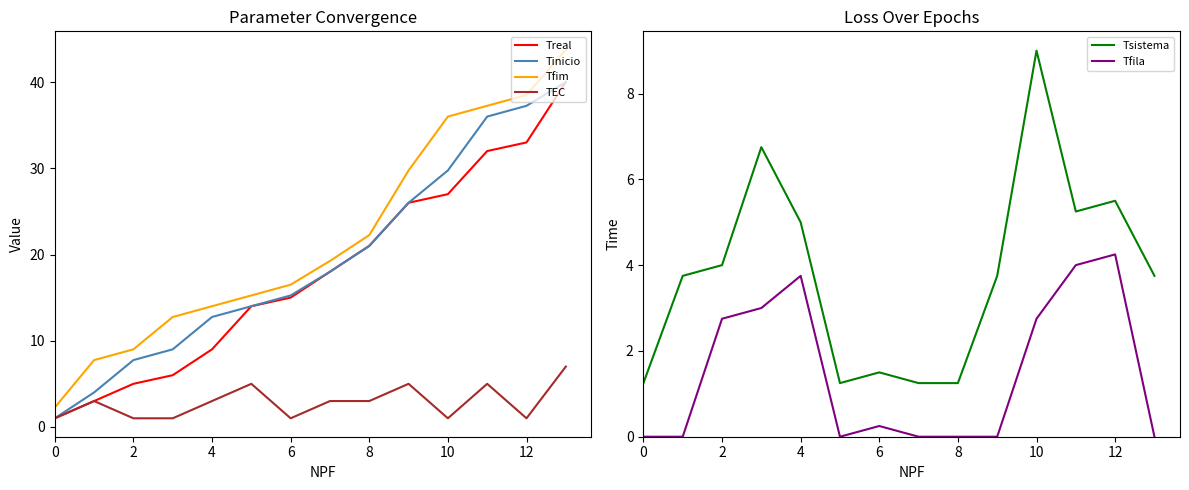

True or false: TEC and Tfim cross at least once.

False